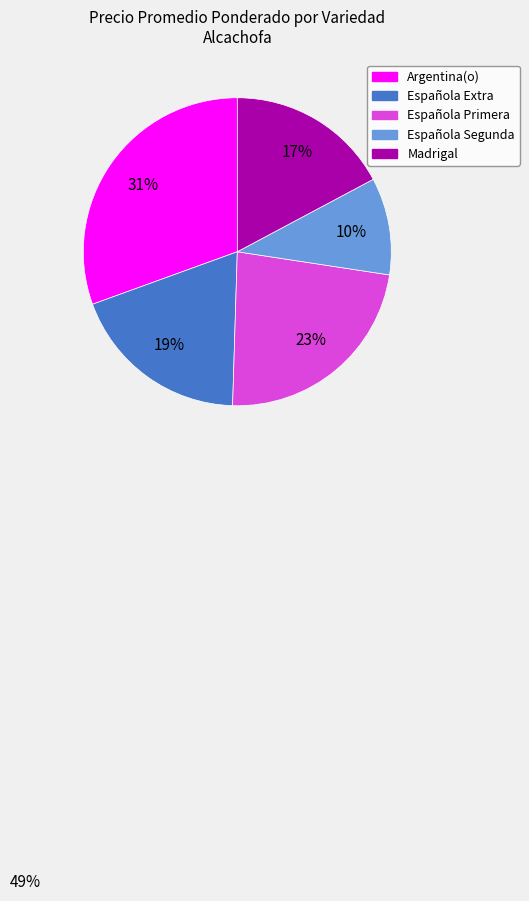

Is there any slice that represents more than half of the pie?

No